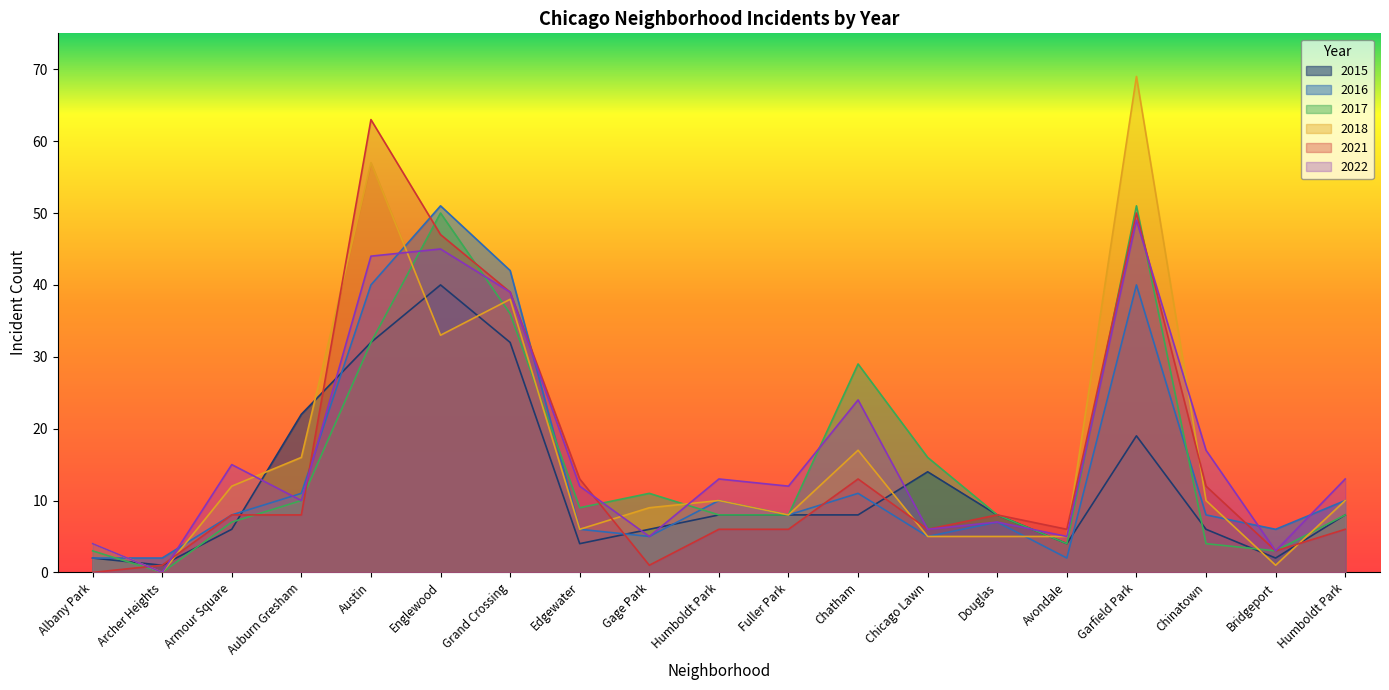

In 2015, how many points are lower than both neighbors (excluding endpoints)?

4